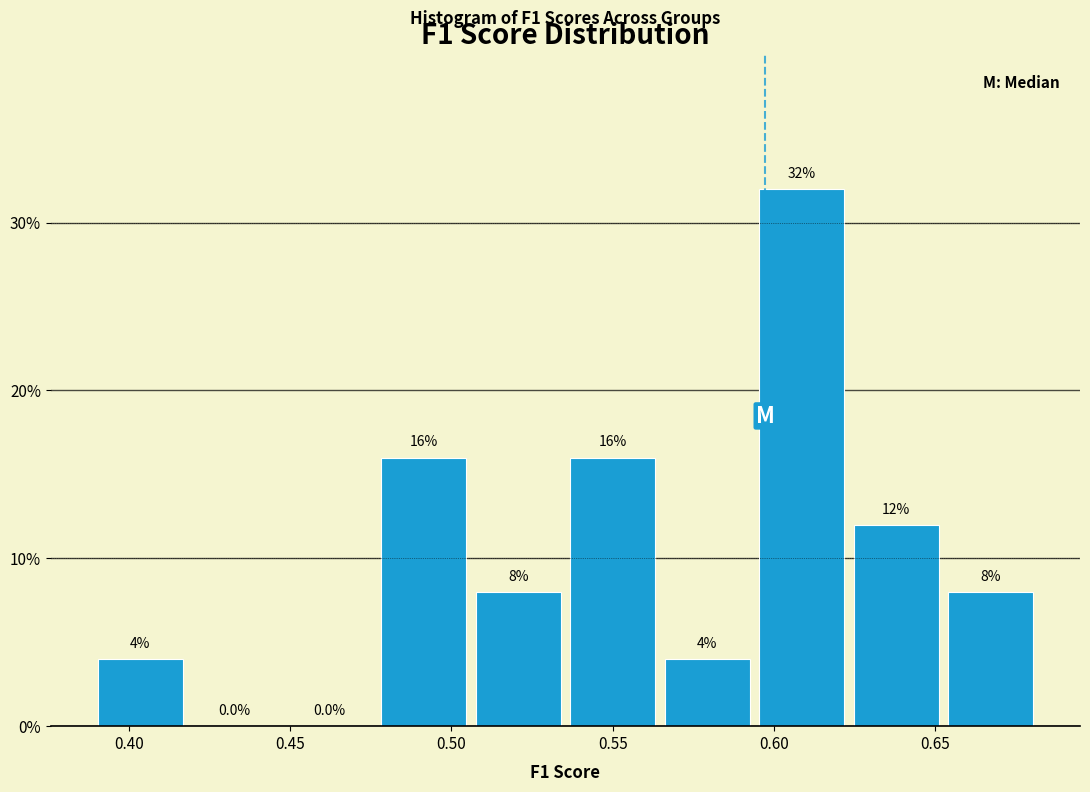

Reading left to right, transcribe this chart: for each bar, give the range it covers on the x-axis and its height. The bar edges are not printed on the chart, so give them approximately, as read against the axis.

0.390 to 0.420: 4.0
0.420 to 0.445: 0.0
0.445 to 0.475: 0.0
0.475 to 0.505: 16.0
0.505 to 0.535: 8.0
0.535 to 0.565: 16.0
0.565 to 0.595: 4.0
0.595 to 0.625: 32.0
0.625 to 0.655: 12.0
0.655 to 0.680: 8.0